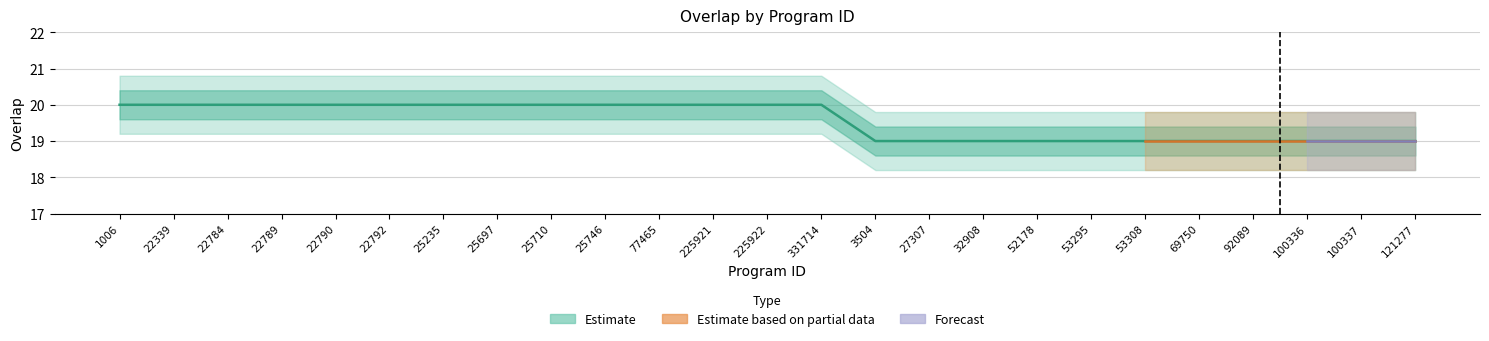

Count the values in the range 19 to 20.

25